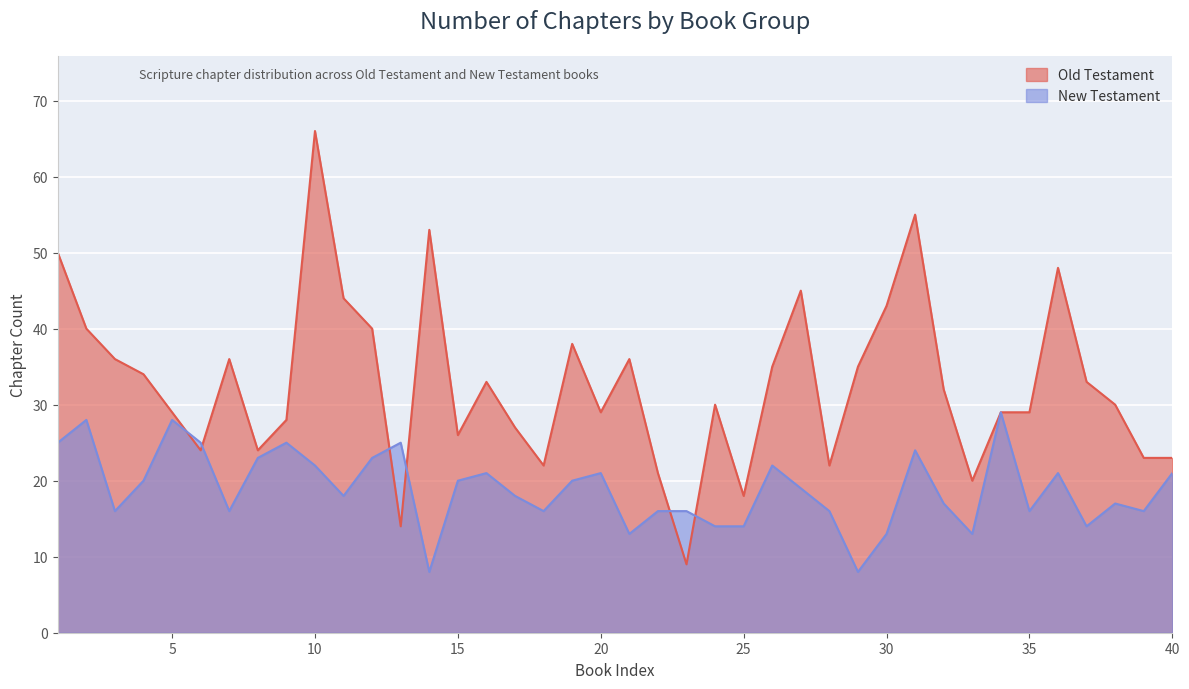

At which label does Old Testament reach its peak?

10